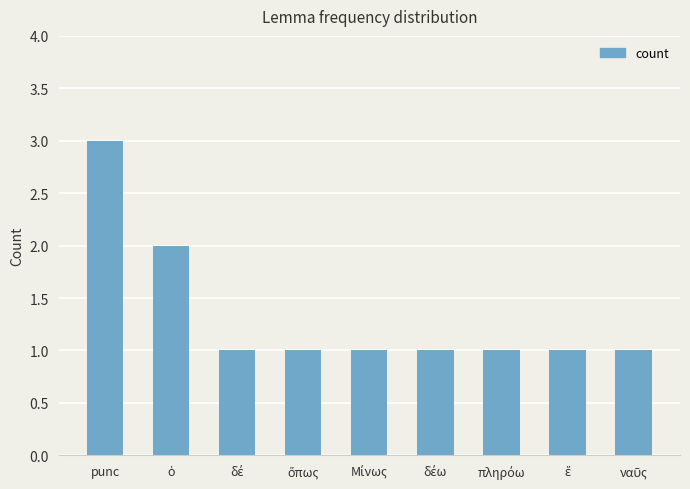

What is the minimum value shown in the chart?

1